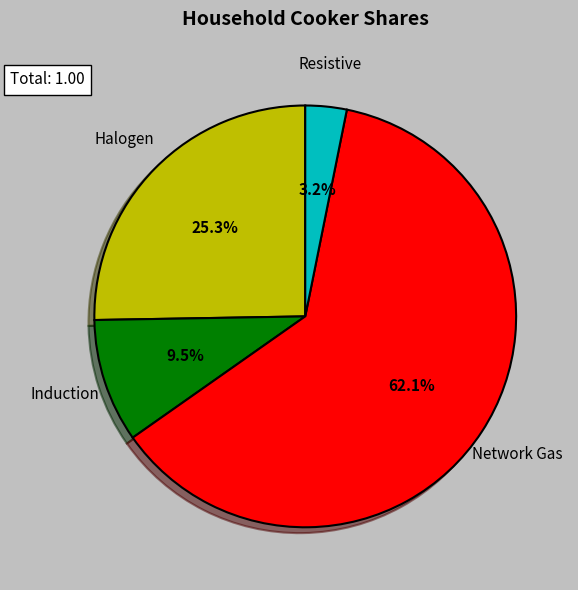

Count the number of slices in the pie.

4